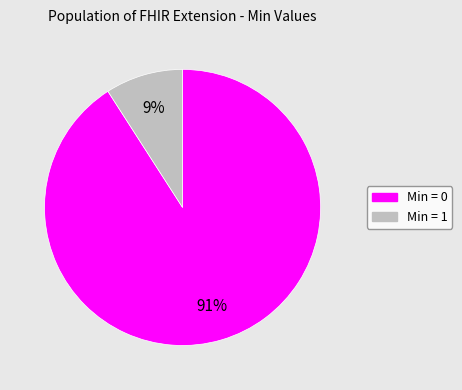

Is there a majority slice in this chart?

Yes